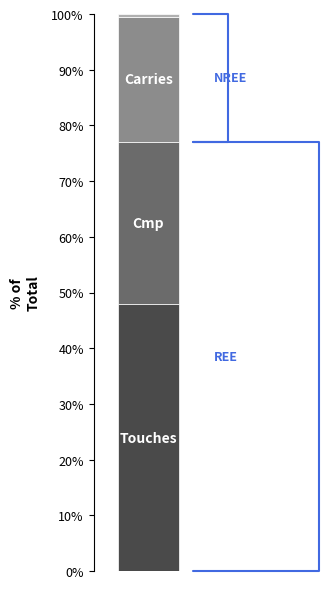

How many bars are there in total?

1